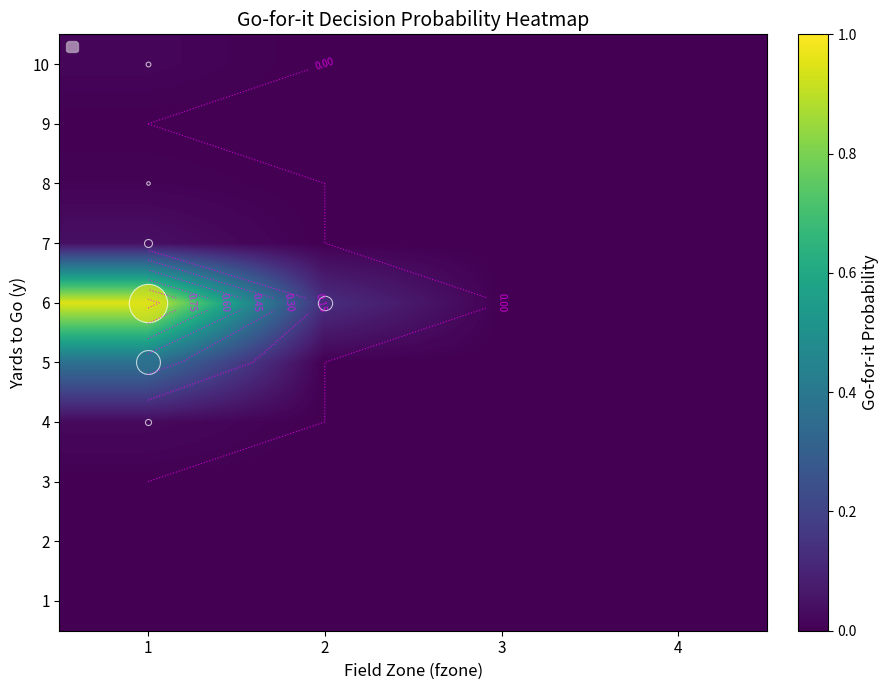

True or false: 4 has a value of 0.0 at 1.

True